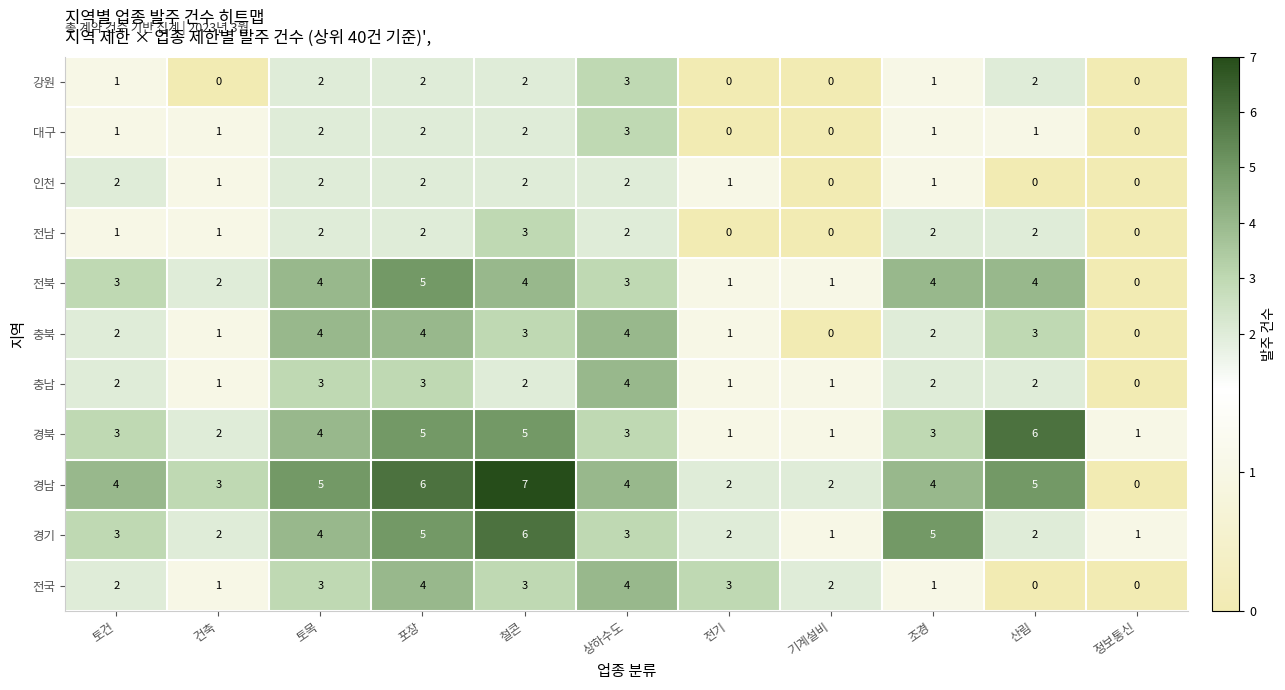

The 경남 series shows 3 at 토목. True or false?

False